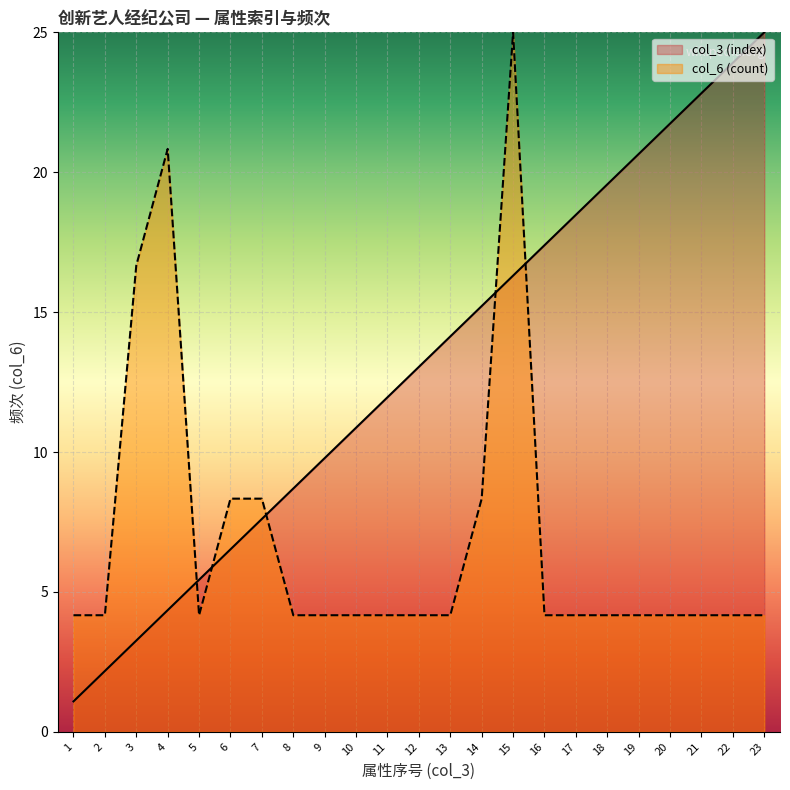

Which series has the largest total across all categories?

col_3 (index)